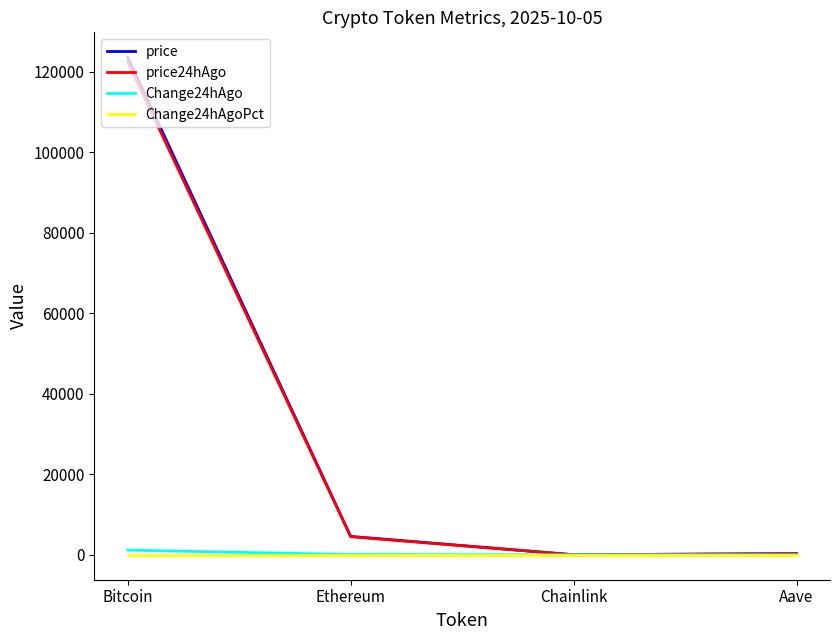

Rank the series by their maximum value, from lowest to highest.

Change24hAgoPct, Change24hAgo, price24hAgo, price